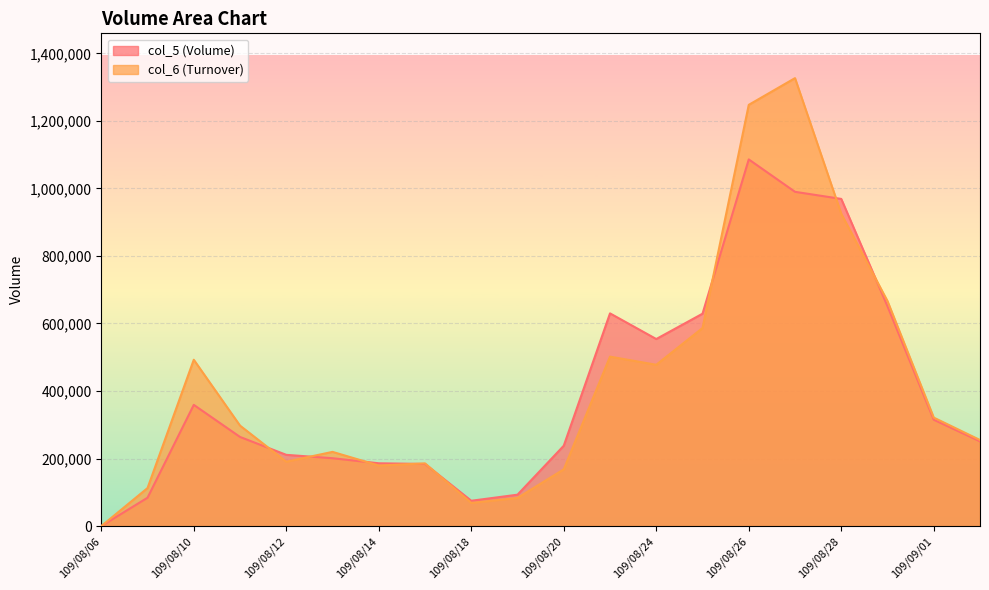

Between 109/08/06 and 109/08/24, which series saw the biggest shift?

col_5 (Volume)